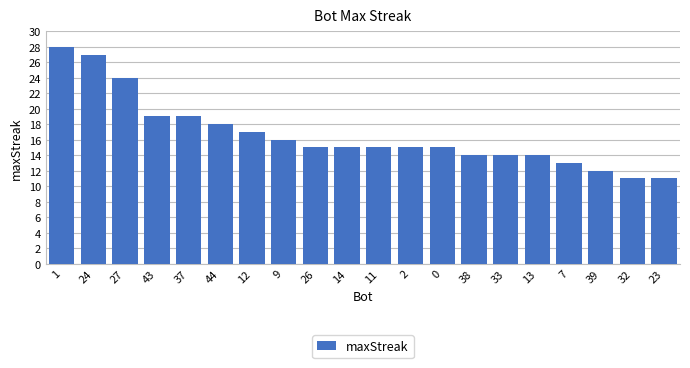

What is the change in value from 44 to 2?

-3